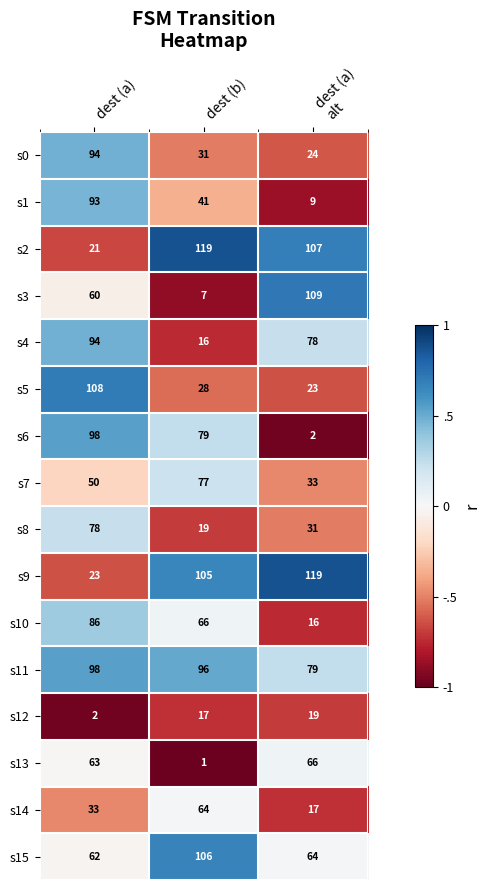

True or false: s2 has a value of 119 at dest (b).

True